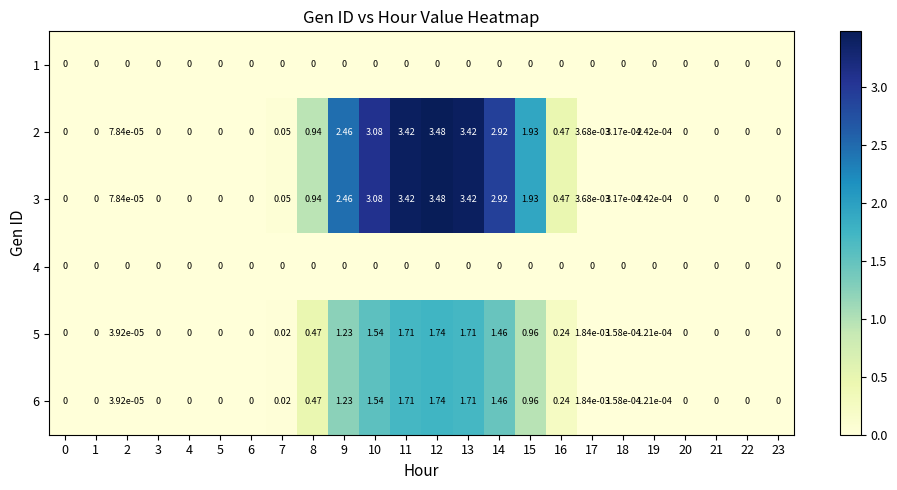

Which label corresponds to the largest value in the chart?

12